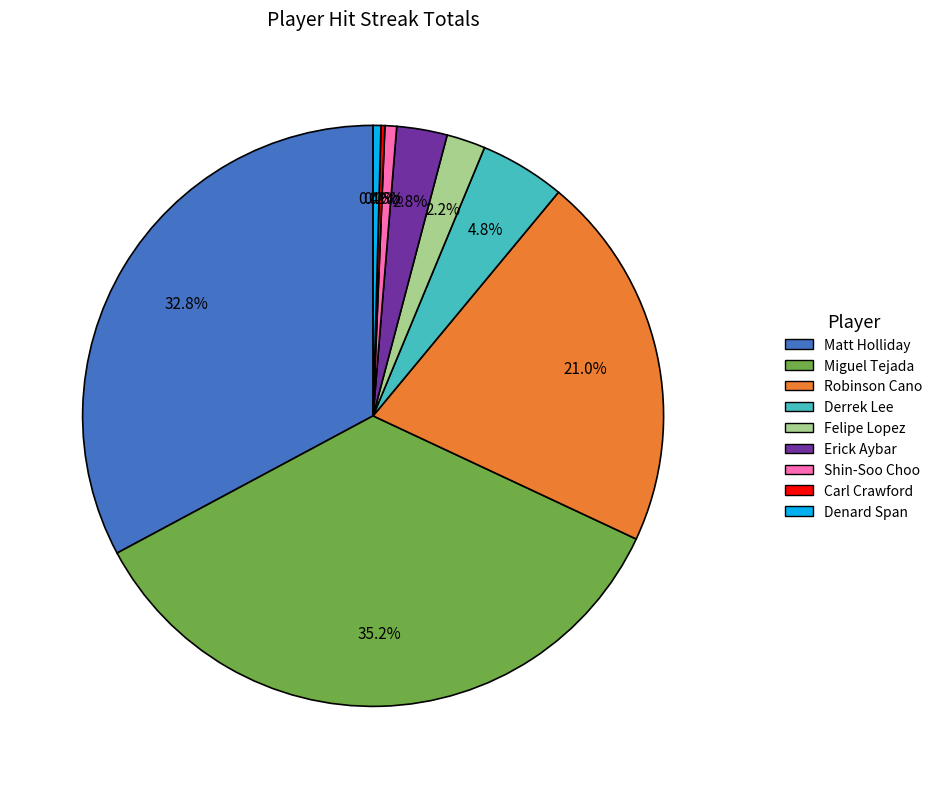

Is there a majority slice in this chart?

No